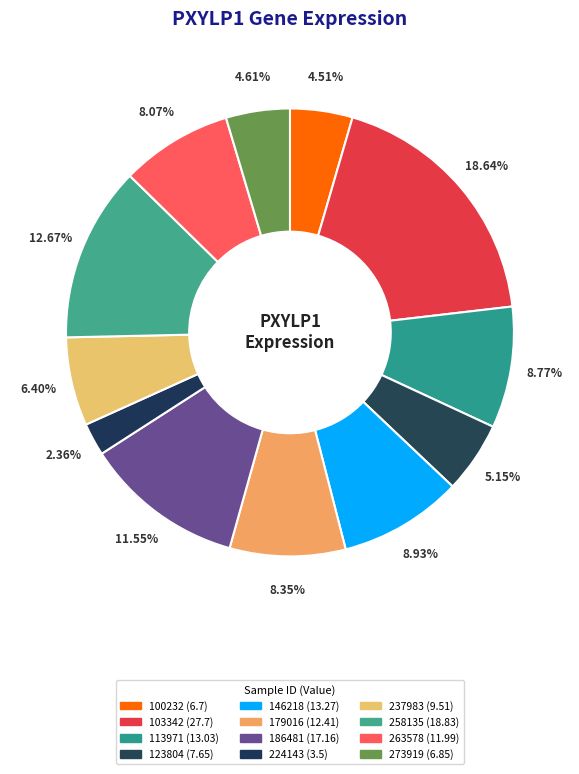

How many slices are in this pie chart?

12